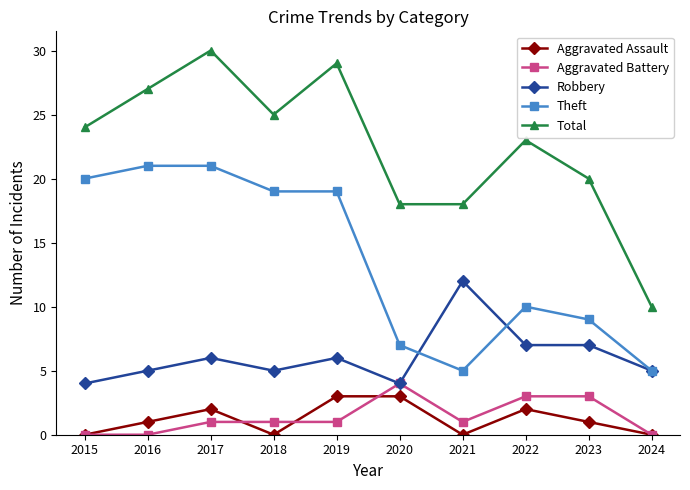

Reading left to right, what are all the values shown in this chart?

Aggravated Assault: 0	1	2	0	3	3	0	2	1	0
Aggravated Battery: 0	0	1	1	1	4	1	3	3	0
Robbery: 4	5	6	5	6	4	12	7	7	5
Theft: 20	21	21	19	19	7	5	10	9	5
Total: 24	27	30	25	29	18	18	23	20	10